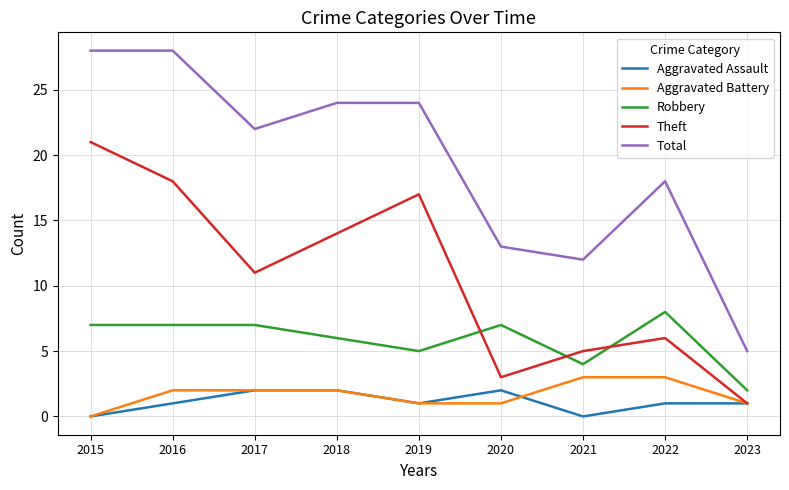

What is the minimum value for Theft?

1